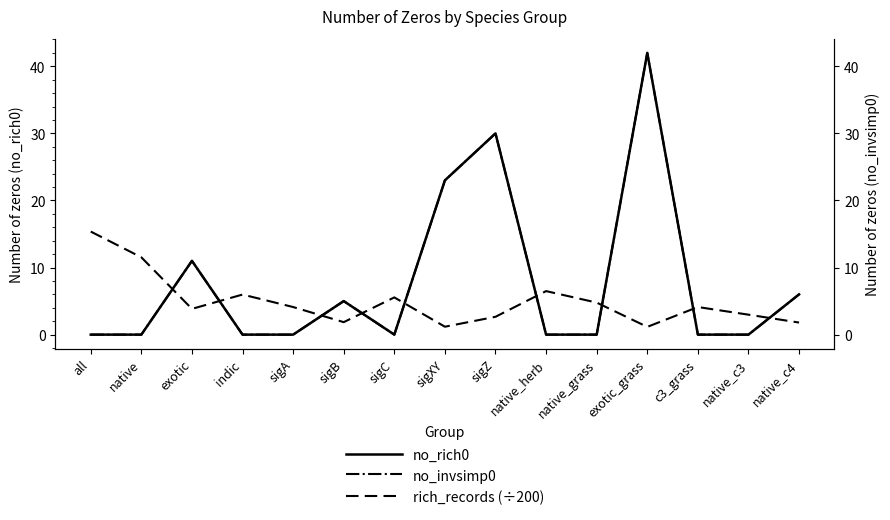

True or false: rich_records (÷200) and no_invsimp0 intersect in this chart.

True